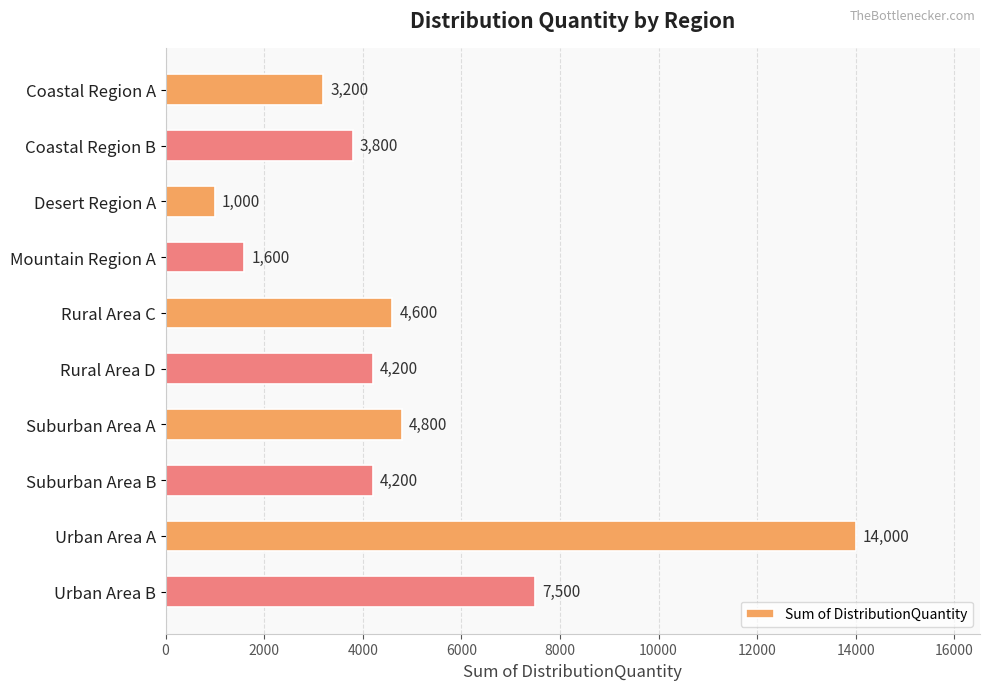

At which label is the value closest to 7500?

Urban Area B